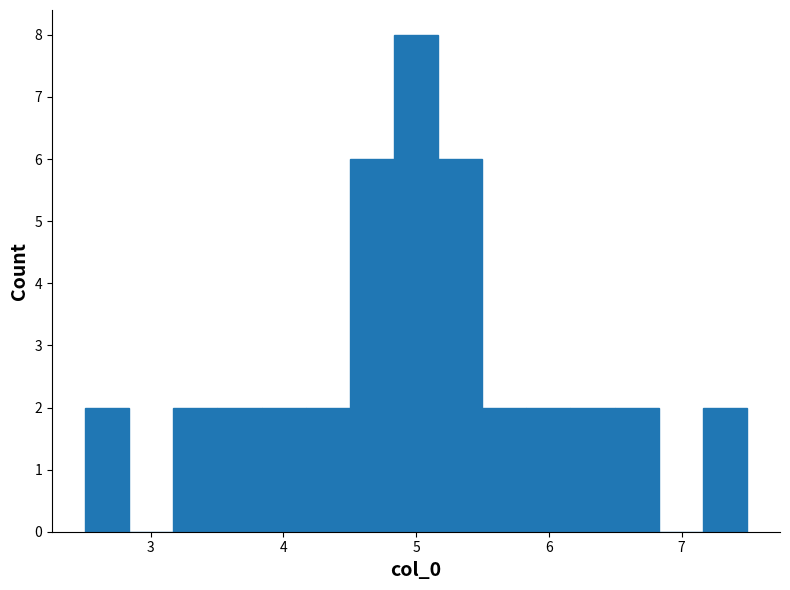

Read against the x-axis, roughly where is the centre of the tallest bar?

5.0